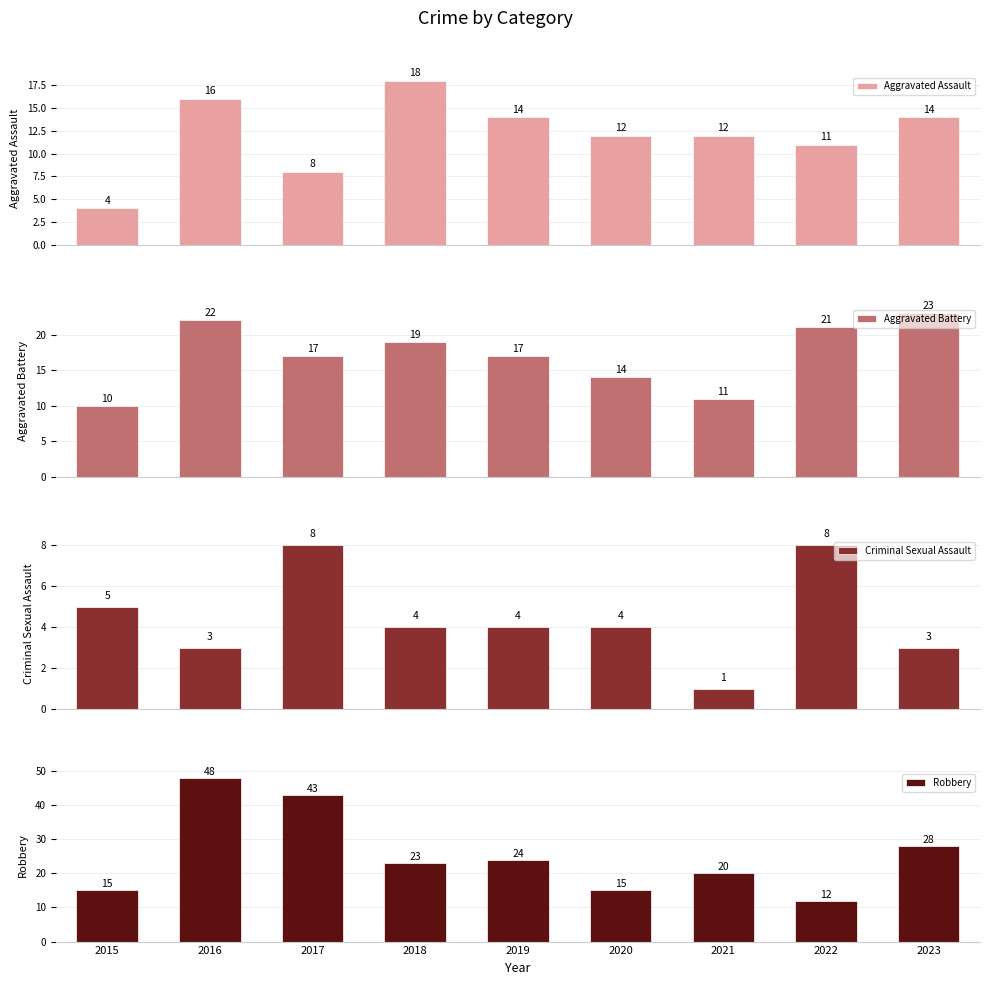

Is it true that Aggravated Battery equals 17 at 2019?

True